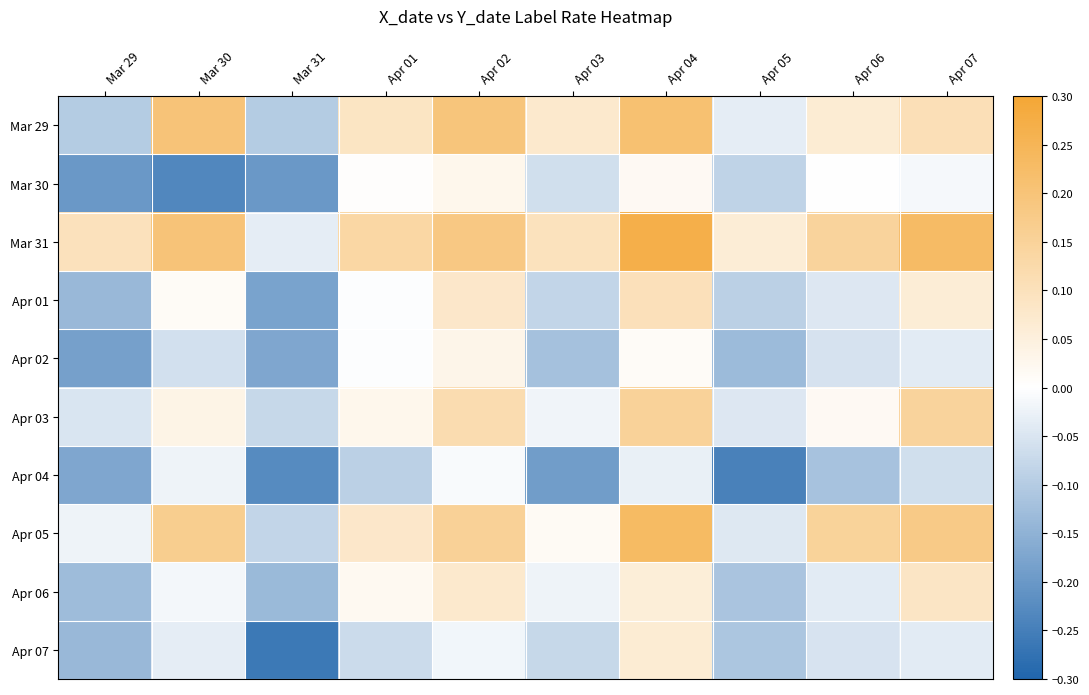

At which category is the sum across all series the highest?

Apr 04